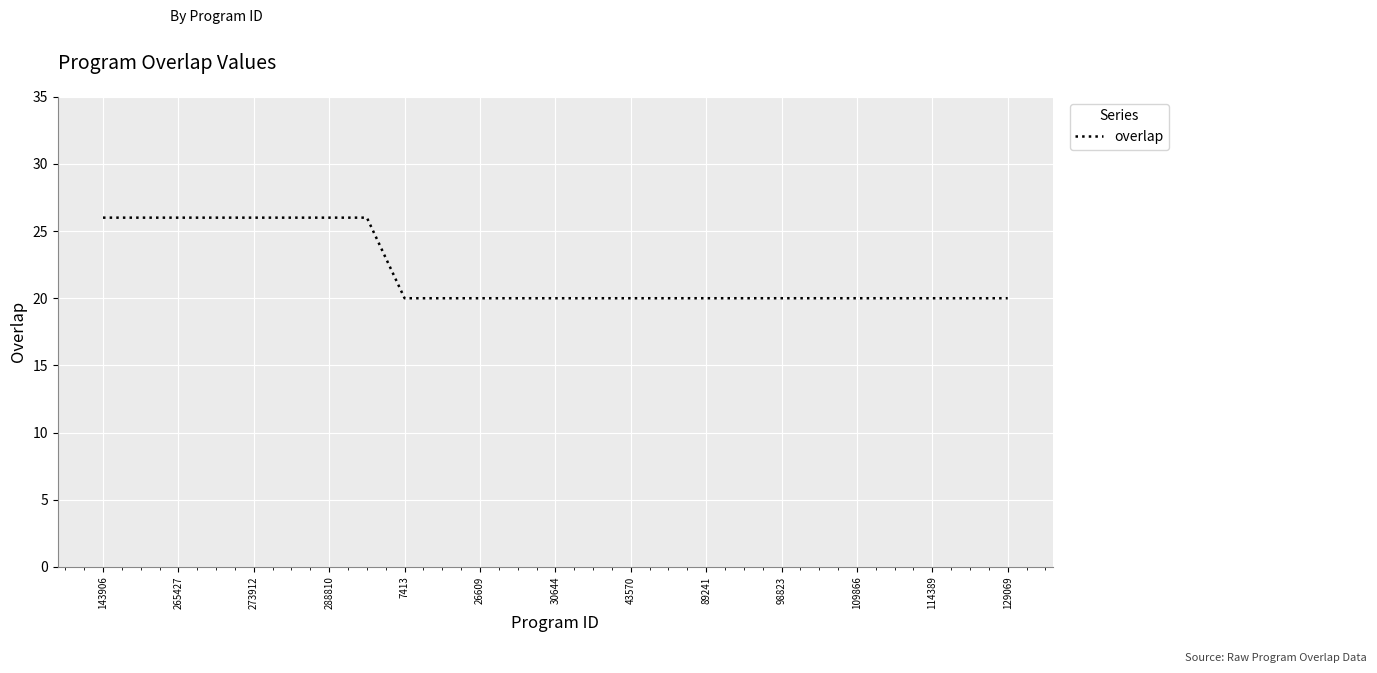

What is the maximum value shown in the chart?

26